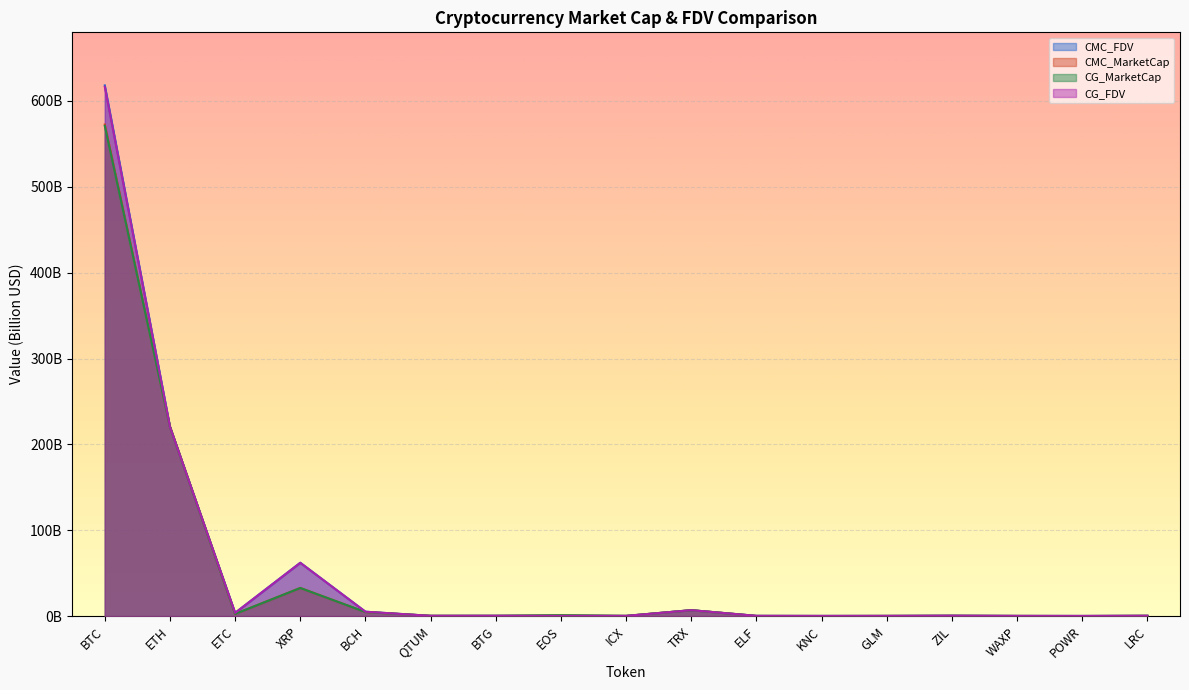

True or false: CMC_FDV has more than 0 interior local peaks.

True